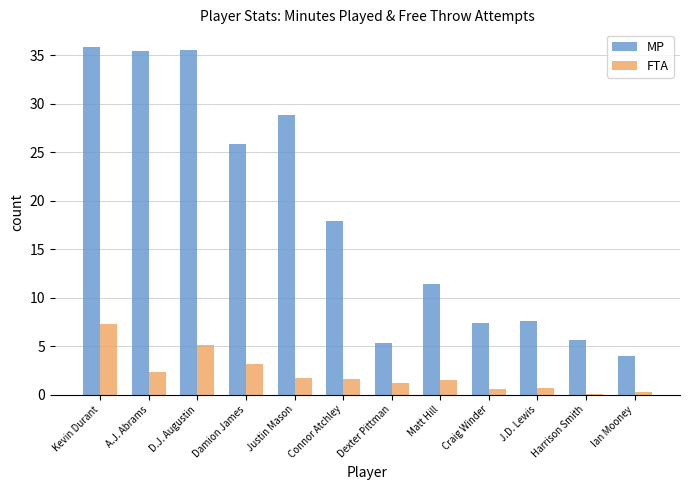

The MP series shows 12.8 at Craig Winder. True or false?

False